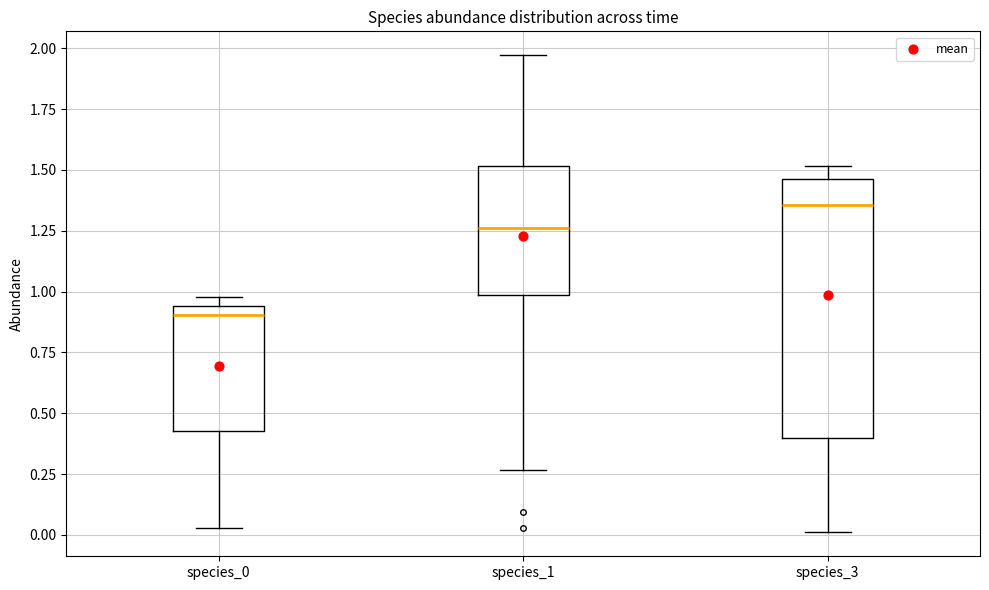

Which box has the lowest median line?

species_0